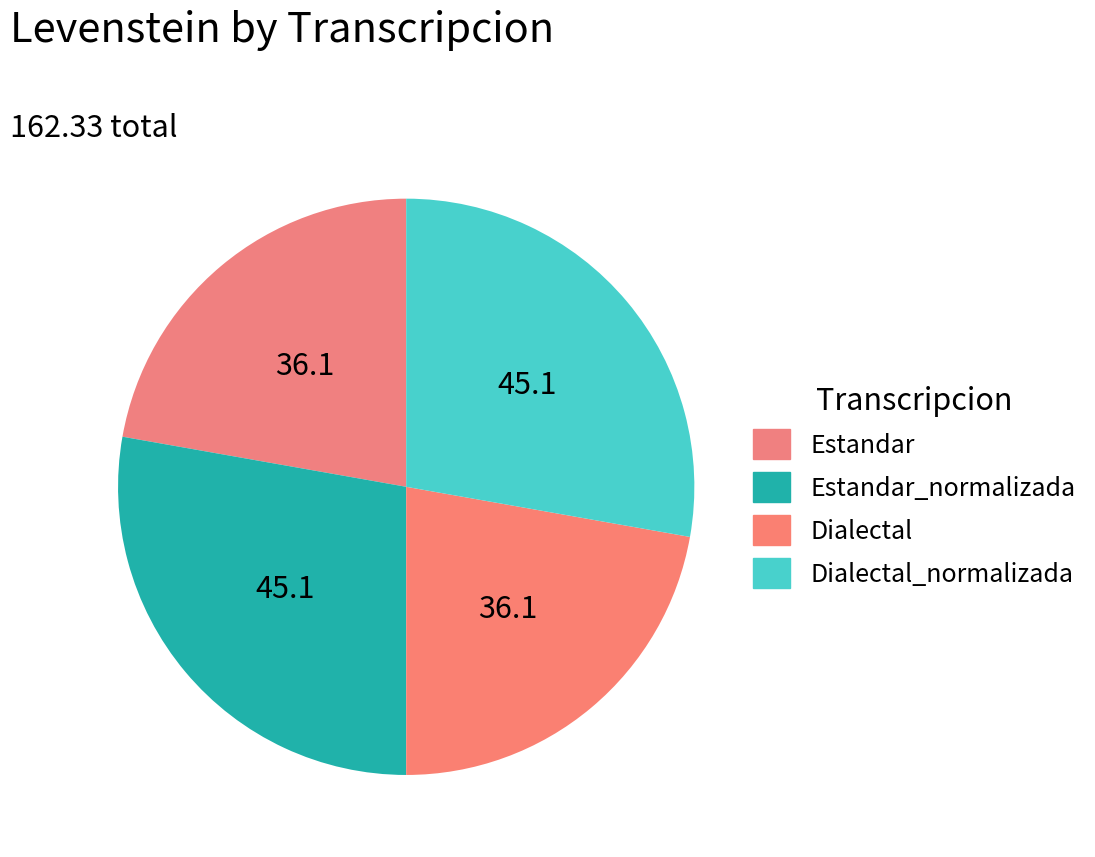

How many segments does this pie chart have?

4